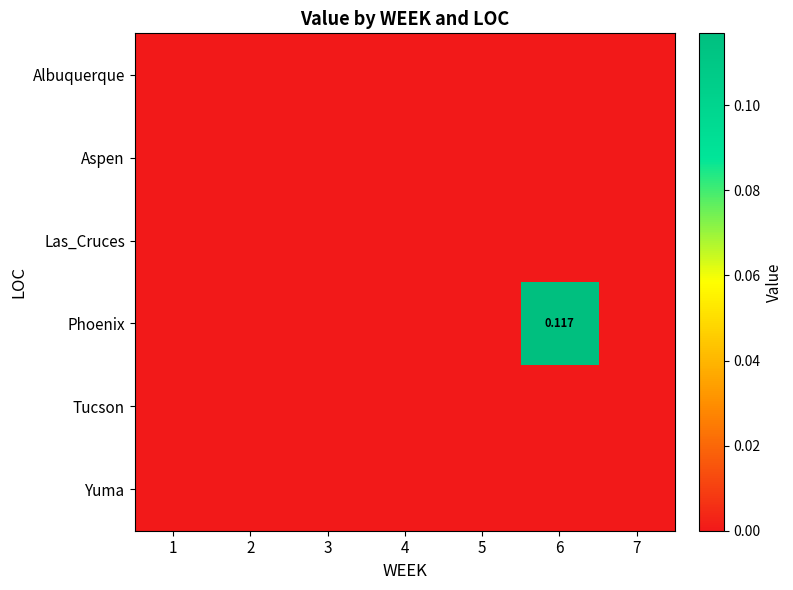

Where is Tucson nearest to the value 0?

1